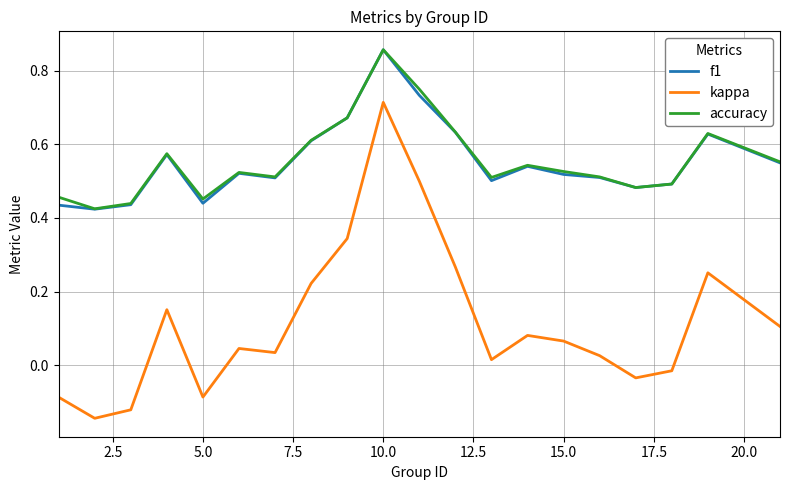

True or false: kappa and f1 intersect in this chart.

False